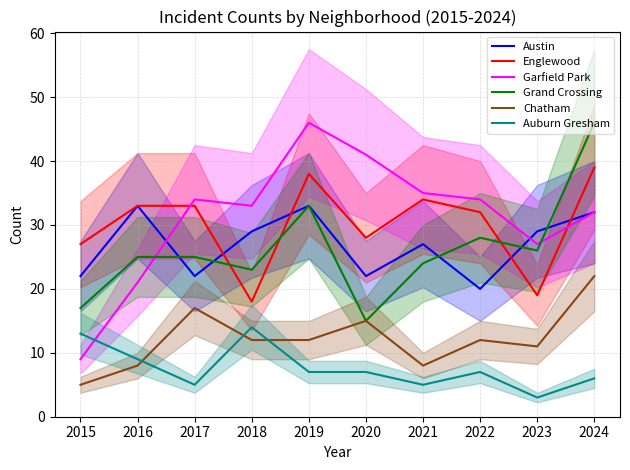

True or false: Englewood and Austin cross at least once.

True